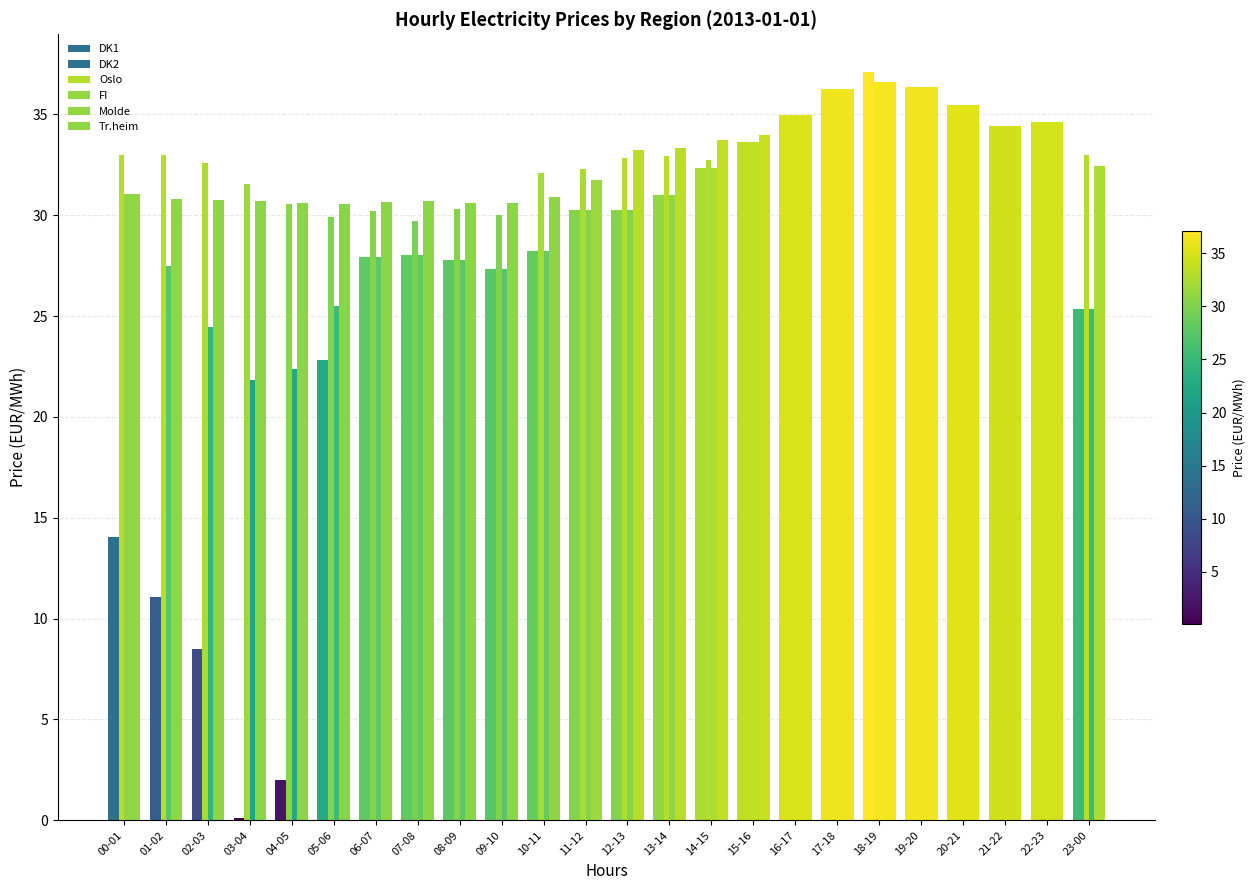

Are the bars horizontal?

No